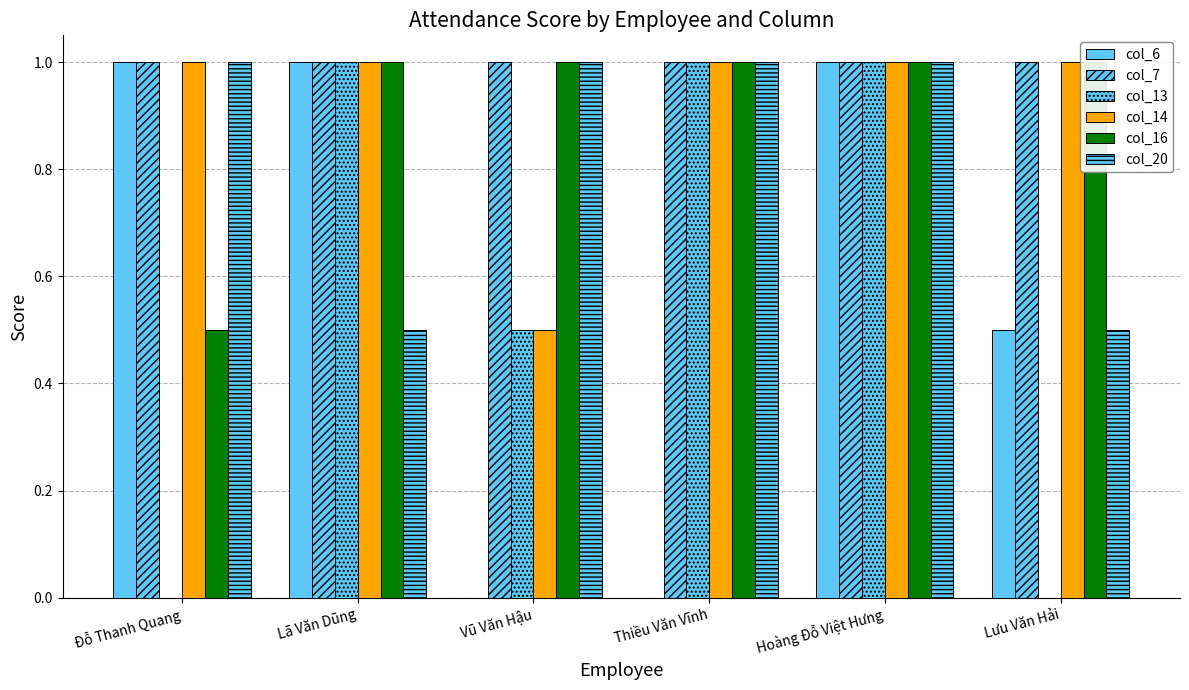

What are all the series names shown in the legend?

col_6, col_7, col_13, col_14, col_16, col_20